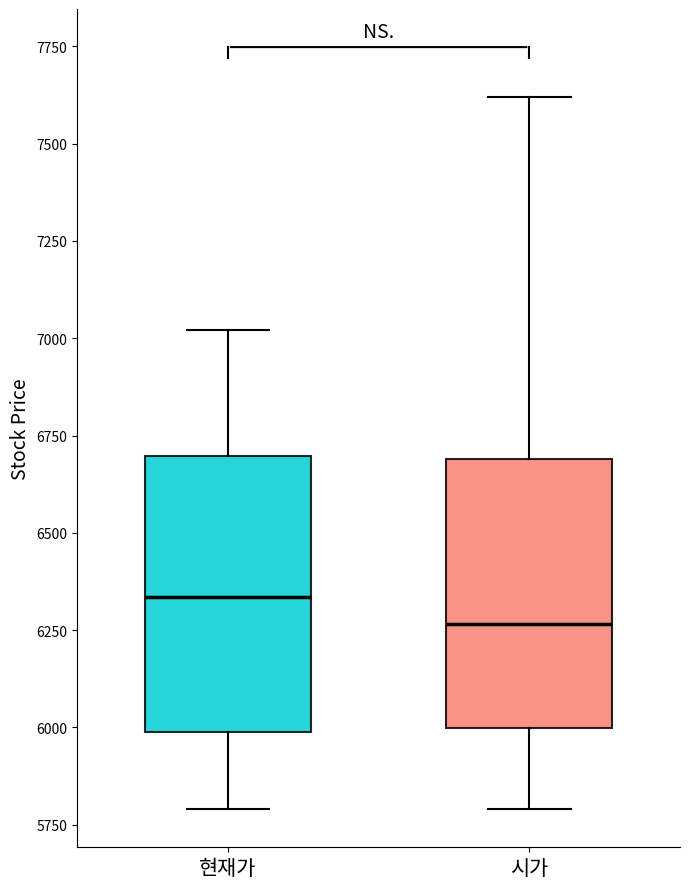

Reading left to right, read every box against the y-axis: the position of its median line, the range the box covers, and the ends of its whiskers. The values are not printed on the chart, so give them approximately, as read against the axis.

현재가: median 6350, box 6000 to 6700, whiskers 5800 to 7000
시가: median 6250, box 6000 to 6700, whiskers 5800 to 7600